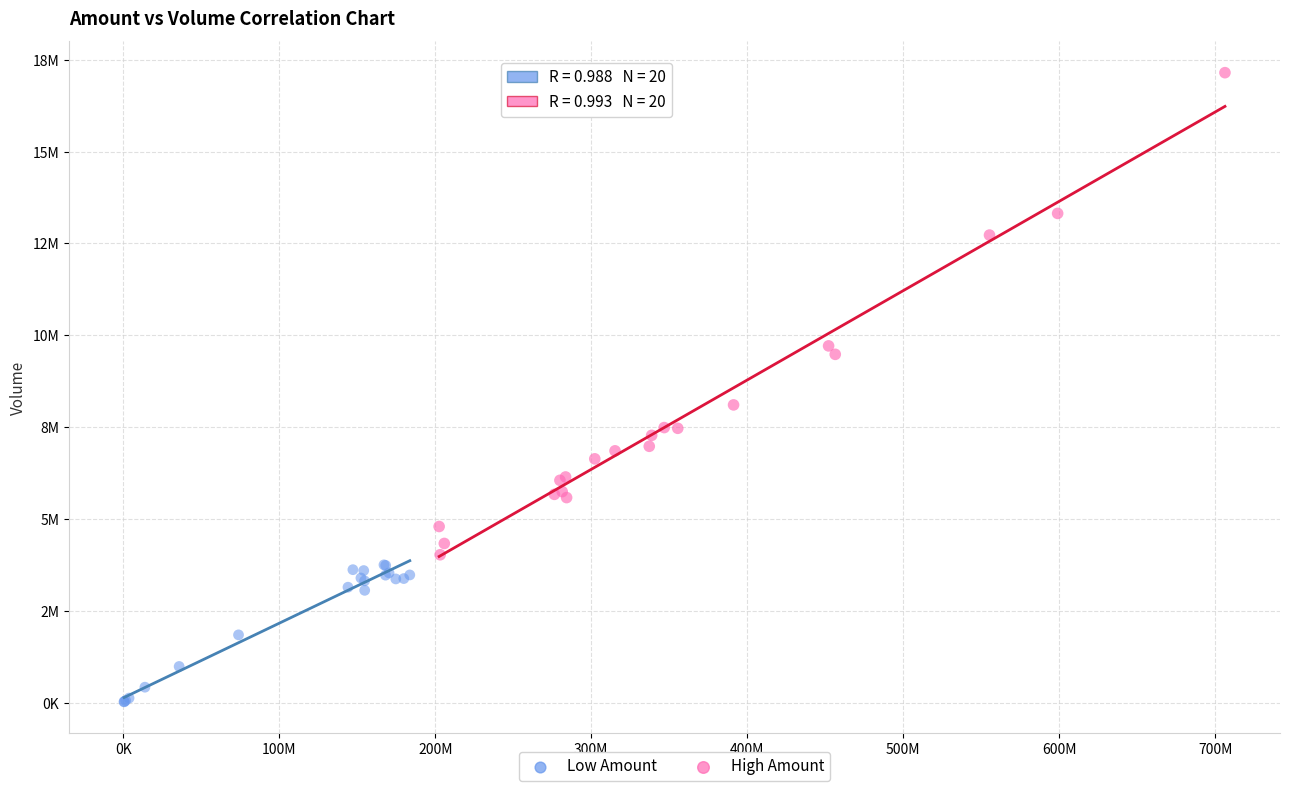

What are all the series names shown in the legend?

Low Amount, High Amount